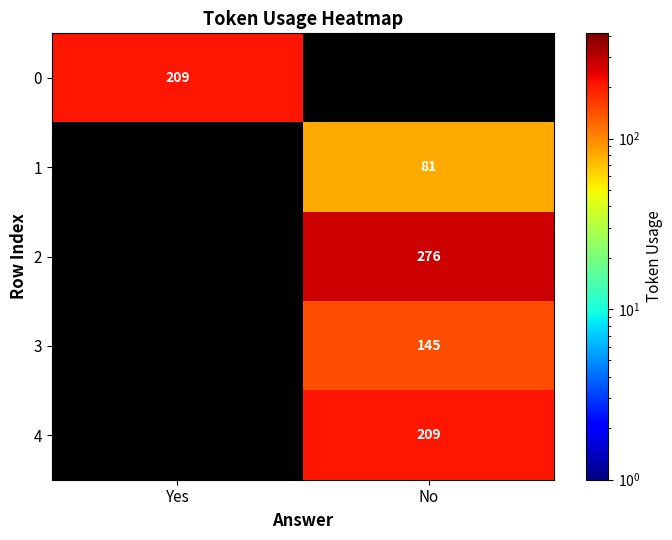

True or false: 3 has a value of 145 at No.

True